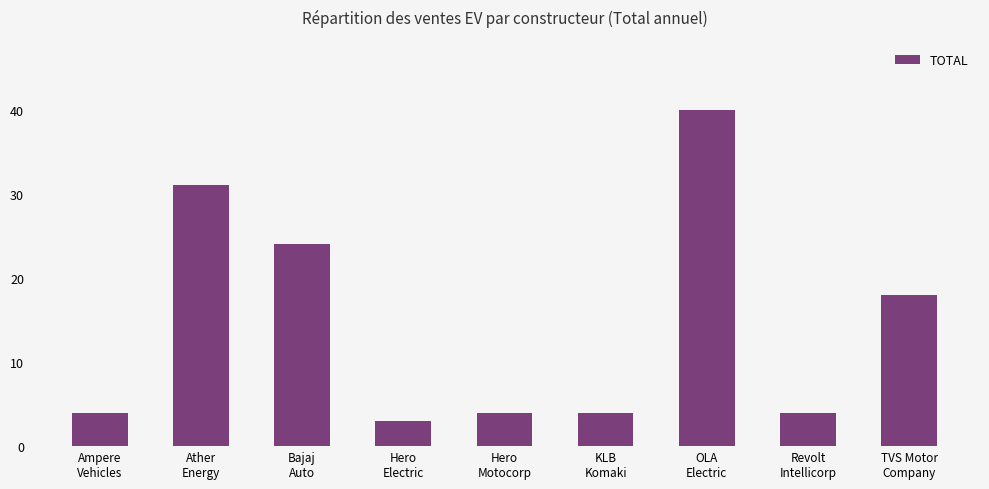

What is the value of the 9th bar from the left?

18